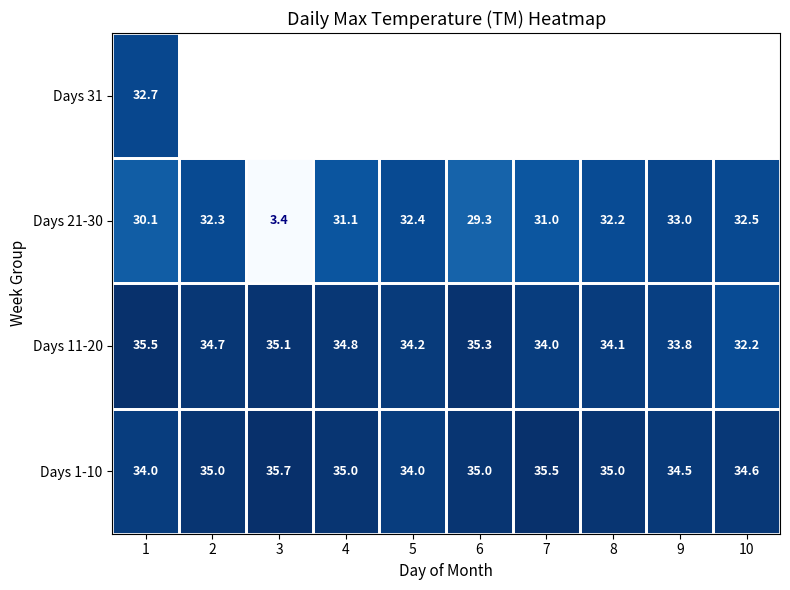

What is the lowest value of the Days 11-20 series?

32.2